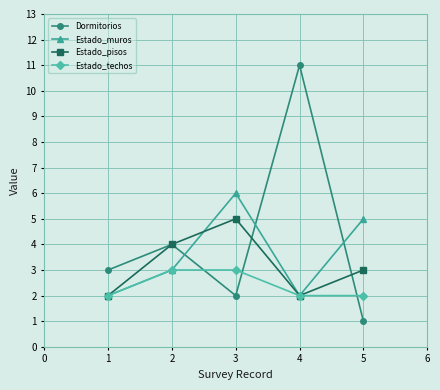

What is the highest value of the Estado_pisos series?

5